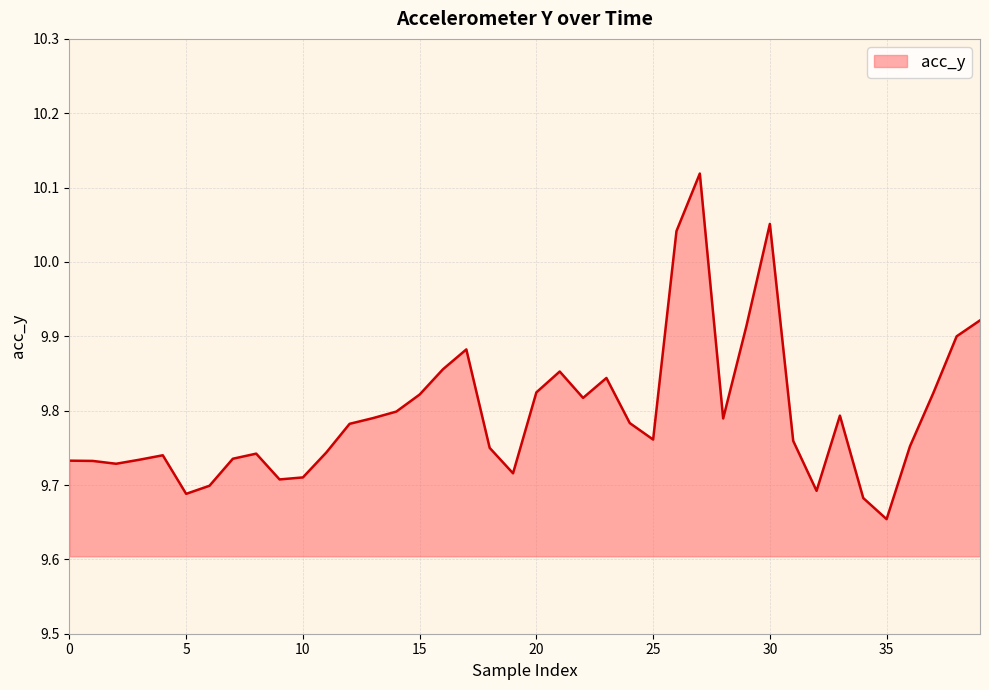

What is the difference between the maximum and minimum values?

0.5